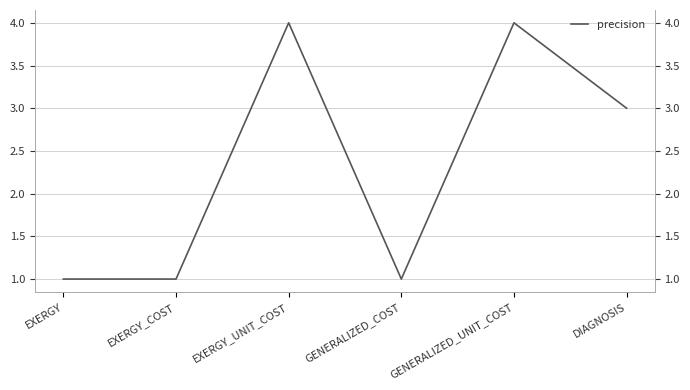

At which label is the value closest to 2?

EXERGY